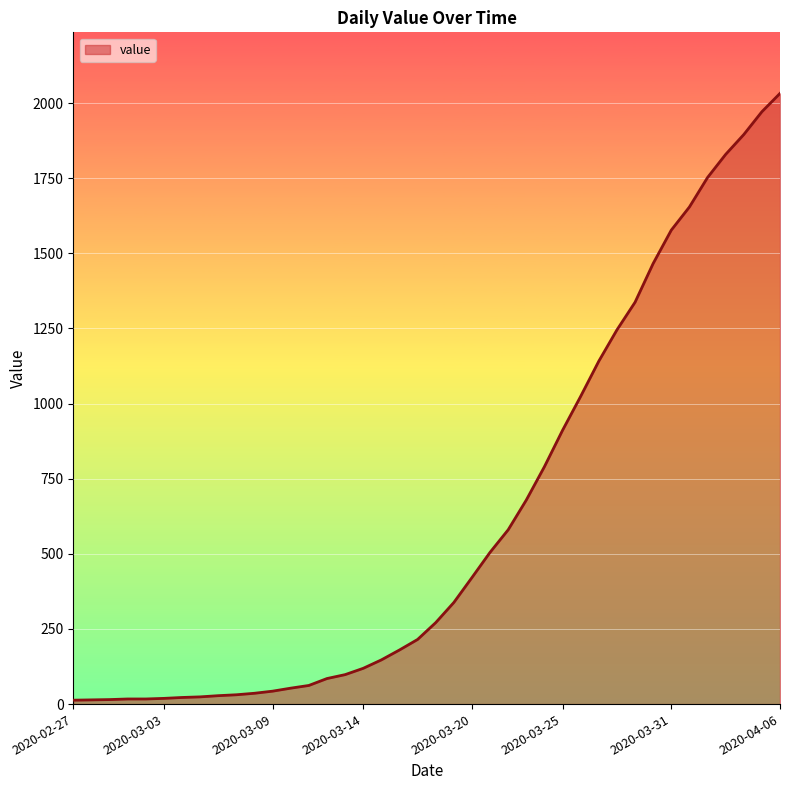

What is the greatest value displayed?

2032